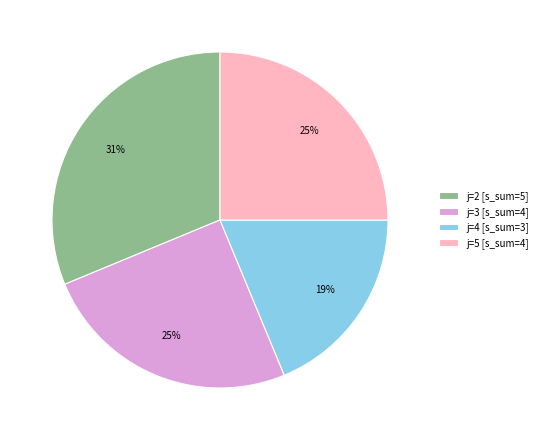

Is there a majority slice in this chart?

No